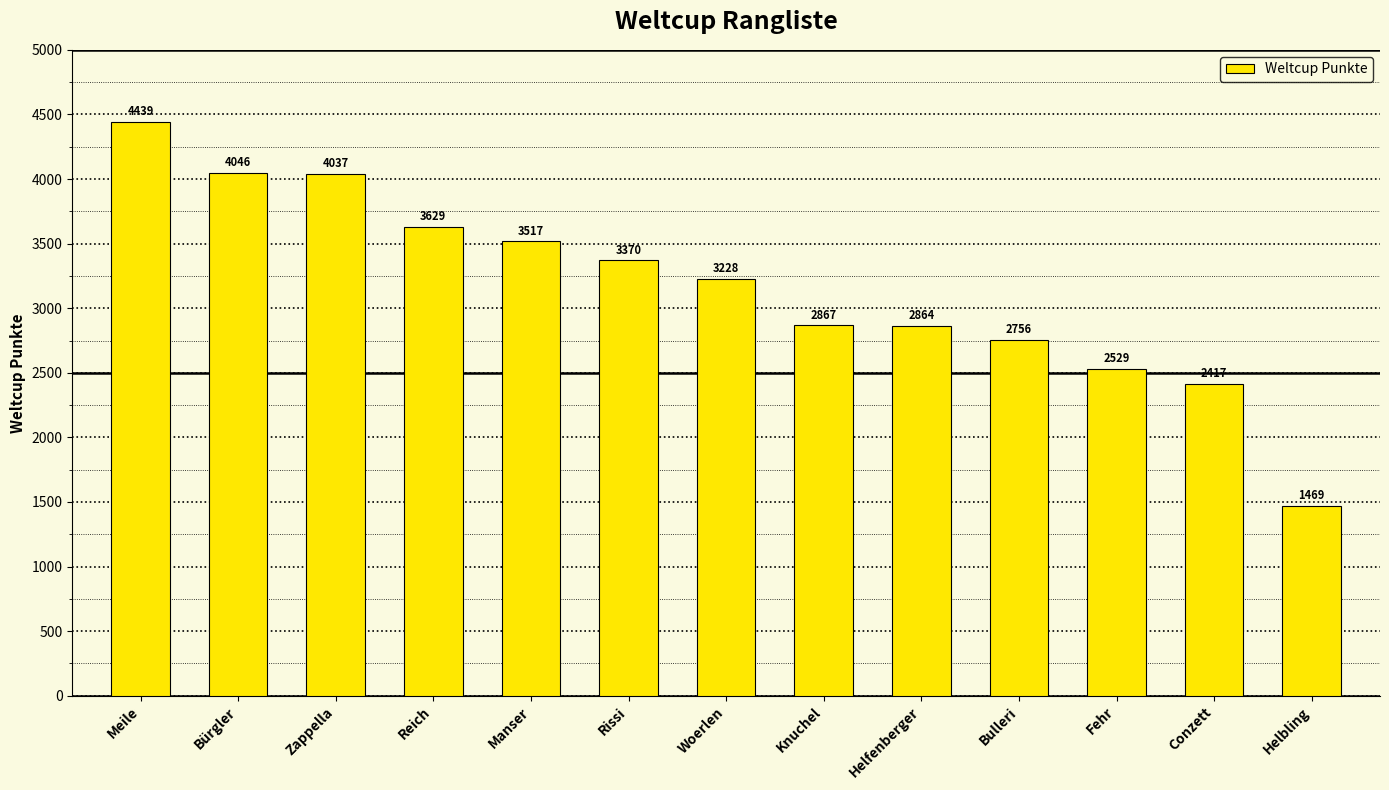

Reading left to right, extract all data points from this chart.

4439	4046	4037	3629	3517	3370	3228	2867	2864	2756	2529	2417	1469